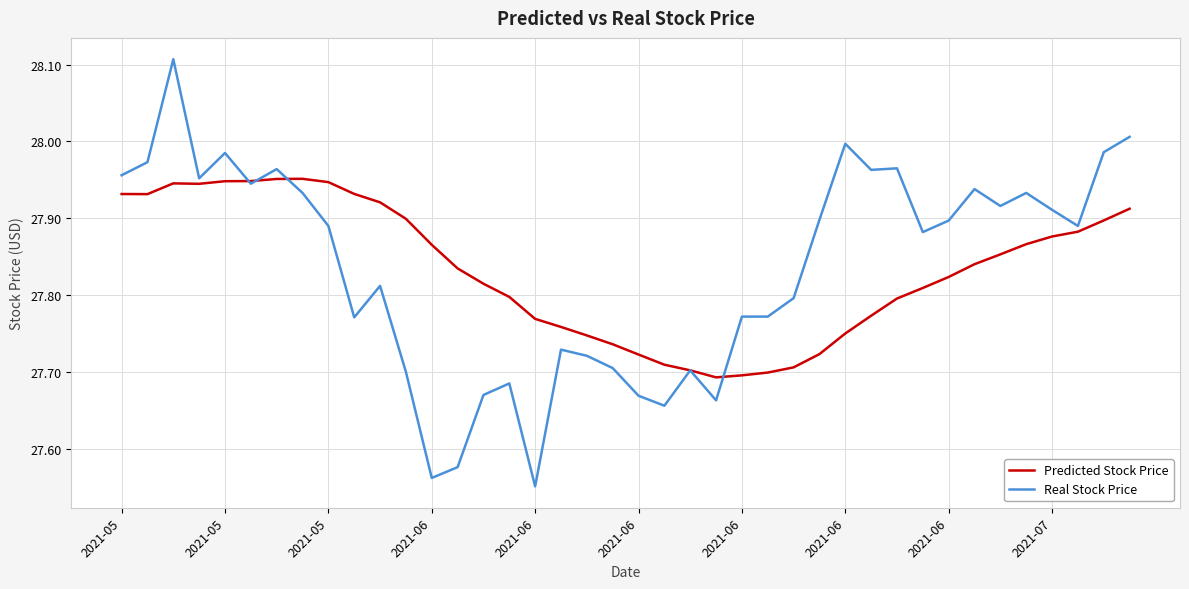

Which series has the widest spread of values?

Real Stock Price